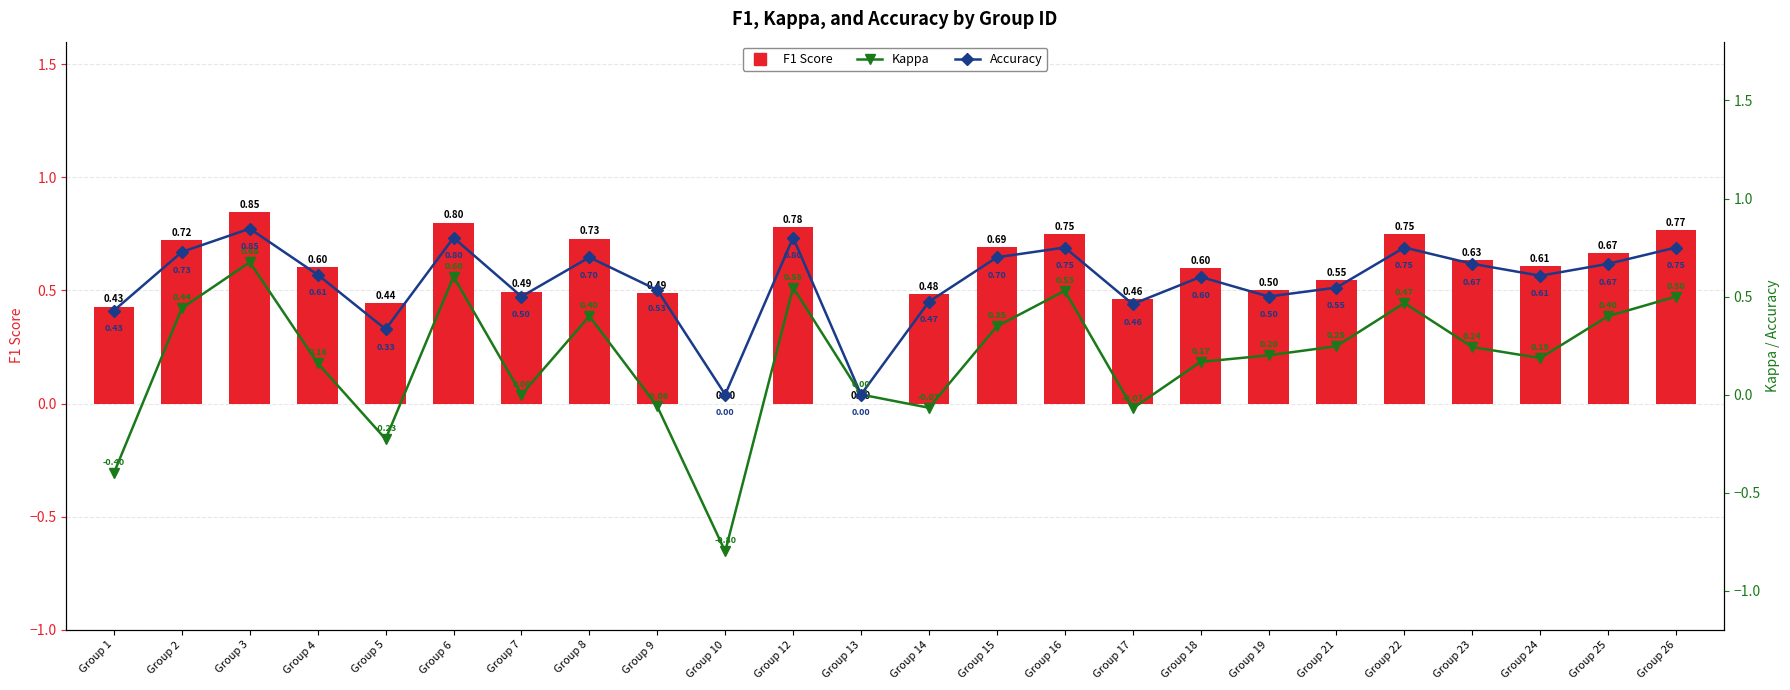

What is the sum of all Kappa values?

4.5